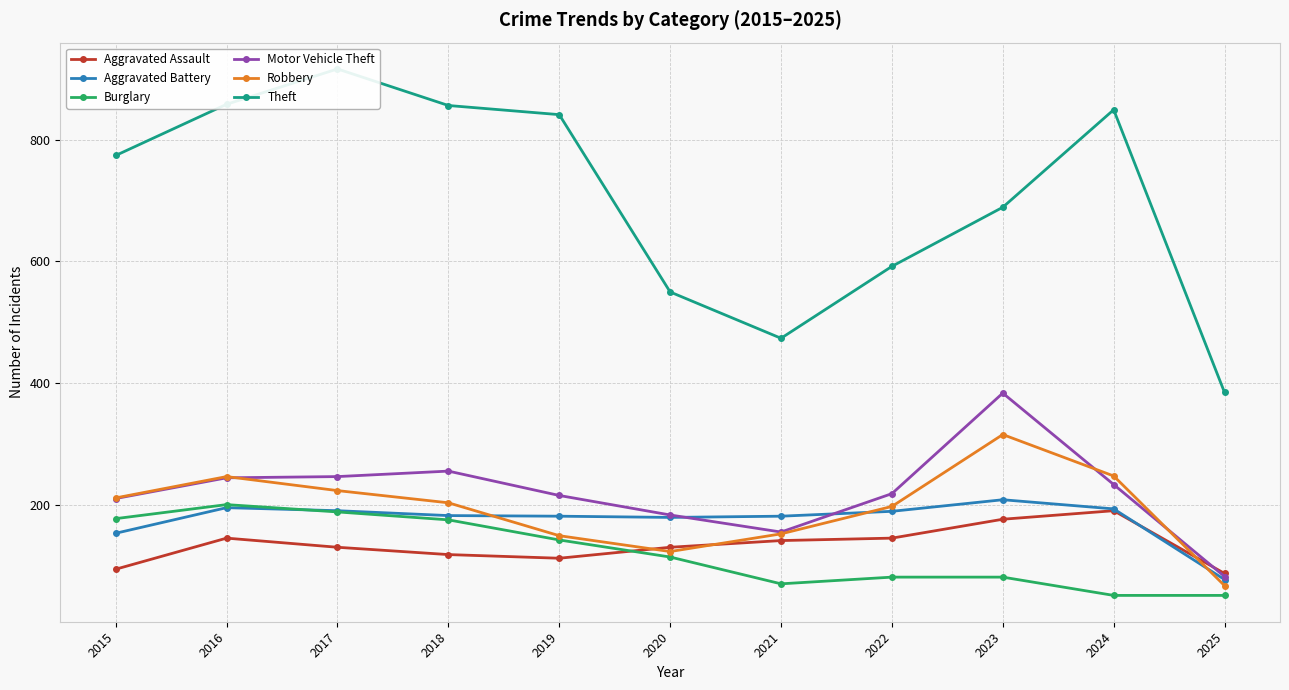

What is the value of the Aggravated Battery point at the 4th from the left?

183